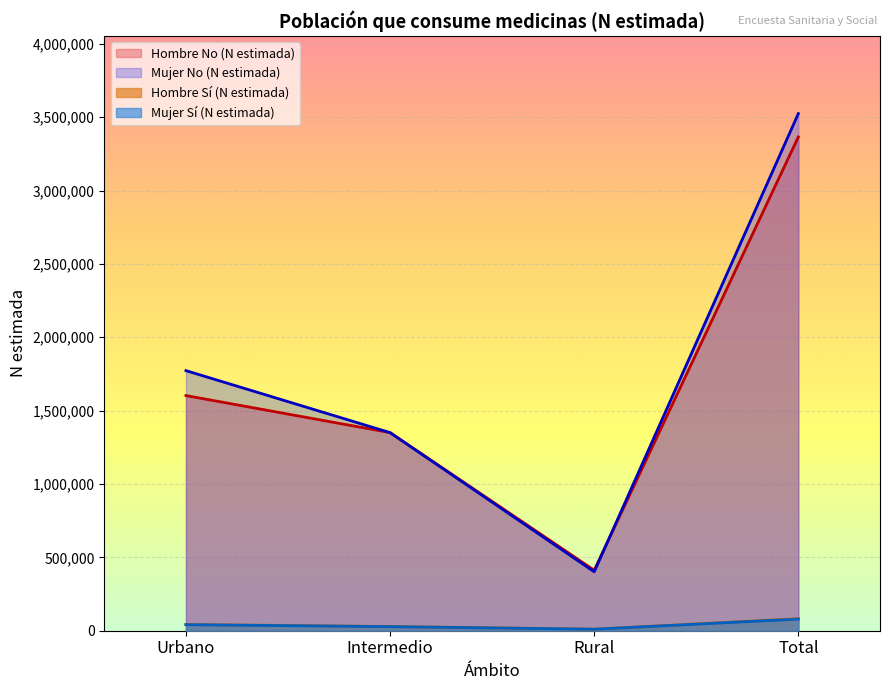

What is the smallest value displayed?

10216